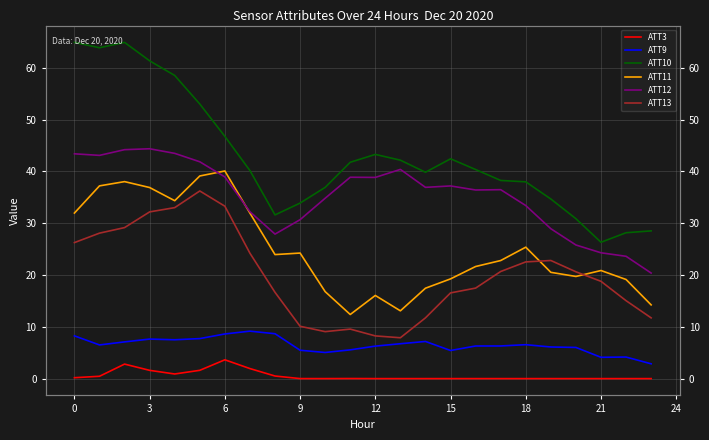

Count the number of data series in this chart.

6